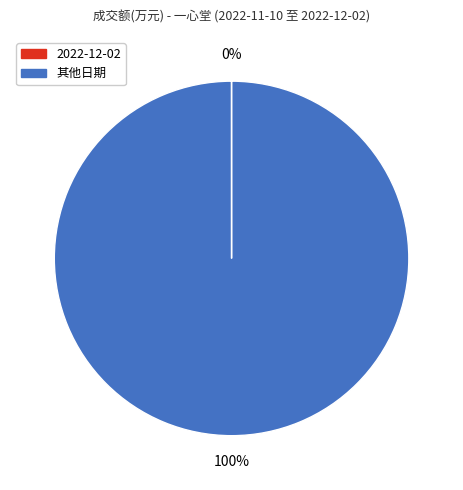

To the nearest percent, what is the difference between the largest and smallest slice percentages?

100%